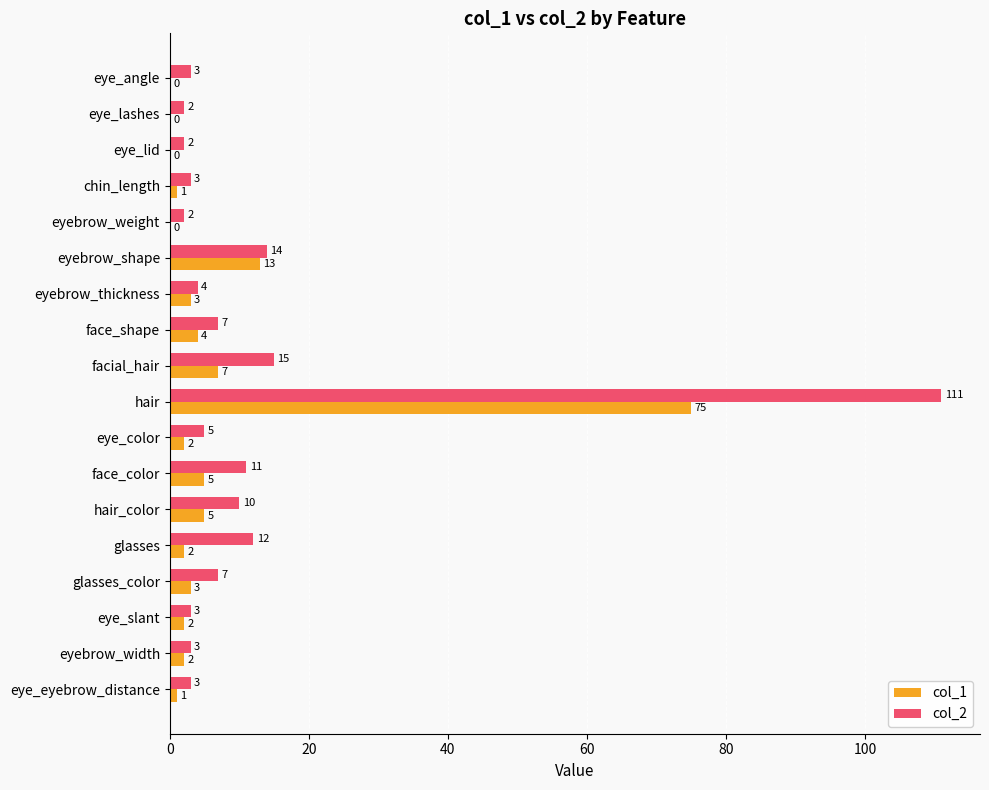

Which series changed the most between facial_hair and eye_slant?

col_2